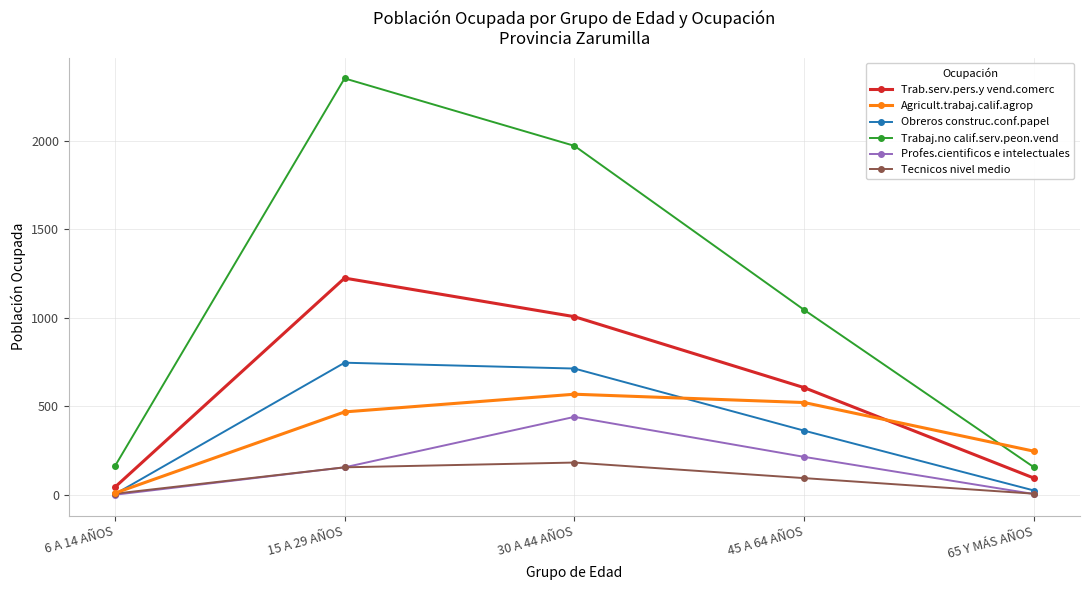

Which series has the largest range (max minus min)?

Trabaj.no calif.serv.peon.vend